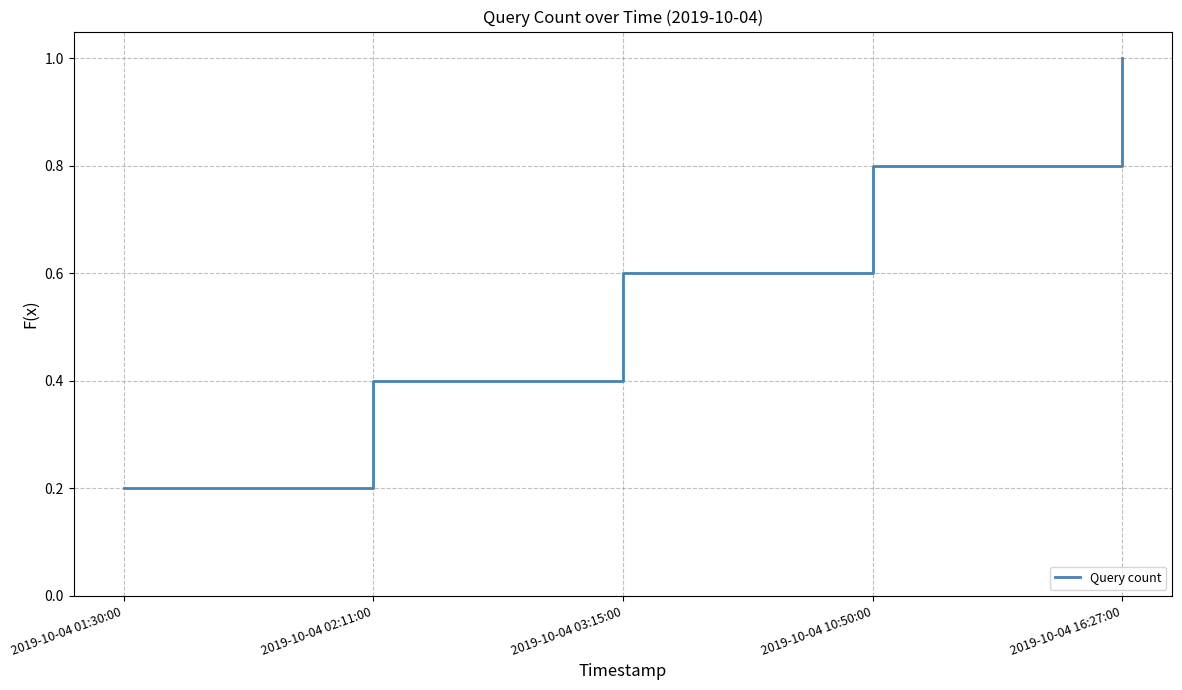

What is the change in value from 2019-10-04 01:30:00 to 2019-10-04 02:11:00?

+0.2